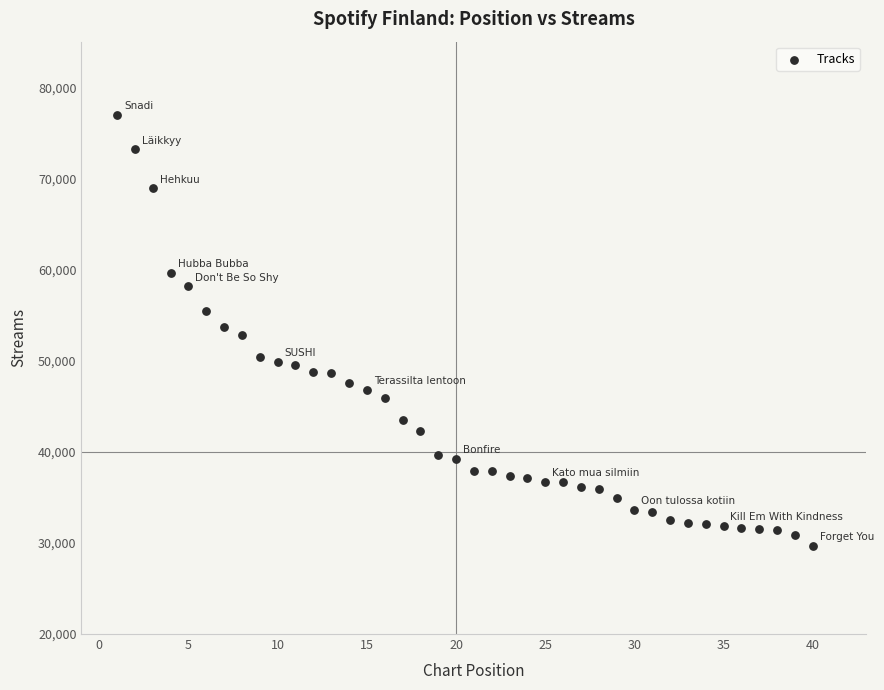

What is the range of Y values (max minus min)?

47271